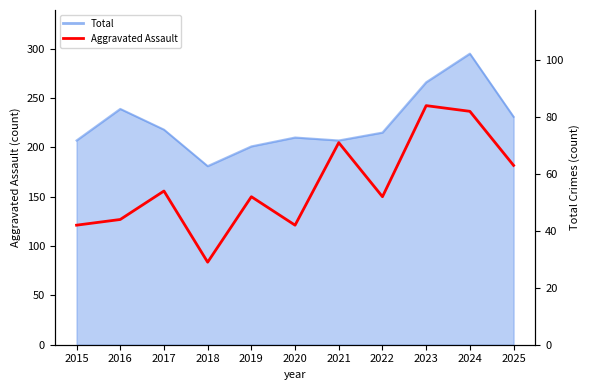

Reading right to left, list all the values displayed in this chart.

2025=63	2024=82	2023=84	2022=52	2021=71	2020=42	2019=52	2018=29	2017=54	2016=44	2015=42